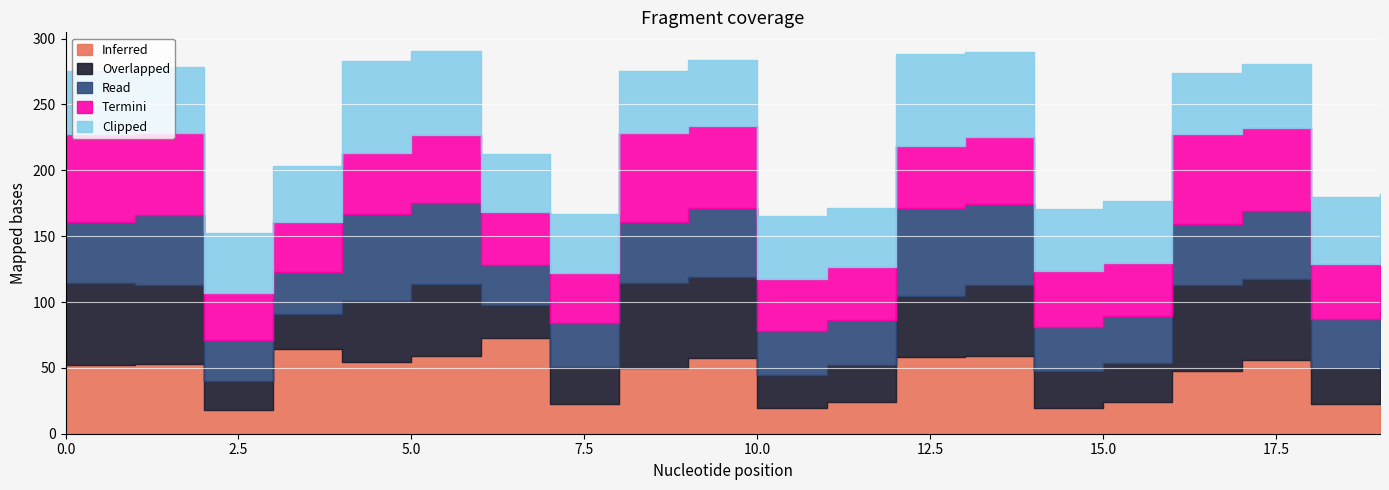

Where is Clipped nearest to the value 56?

18